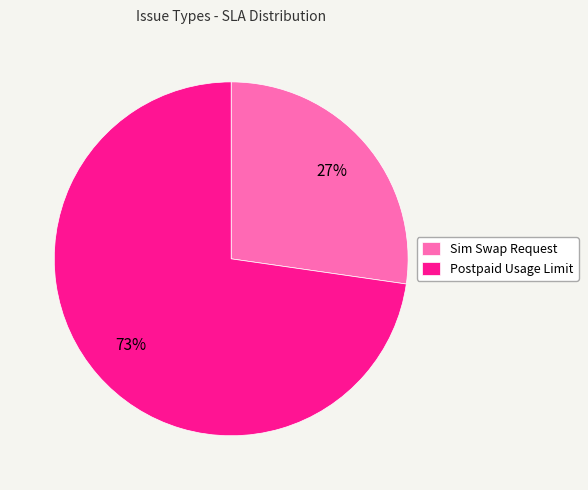

To the nearest percent, what is the combined percentage of Sim Swap Request and Postpaid Usage Limit?

100%